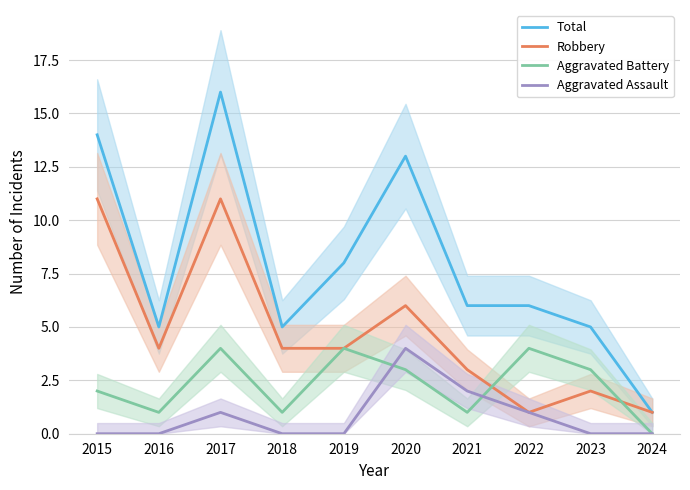

True or false: Robbery has a value of 16 at 2015.

False